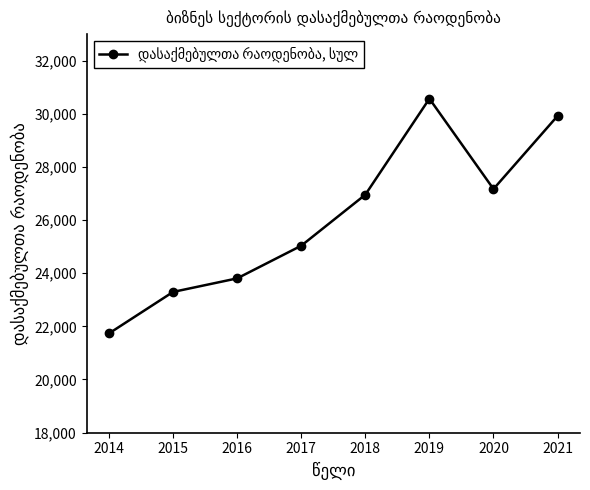

List the labels in order of value, smallest first.

2014, 2015, 2016, 2017, 2018, 2020, 2021, 2019